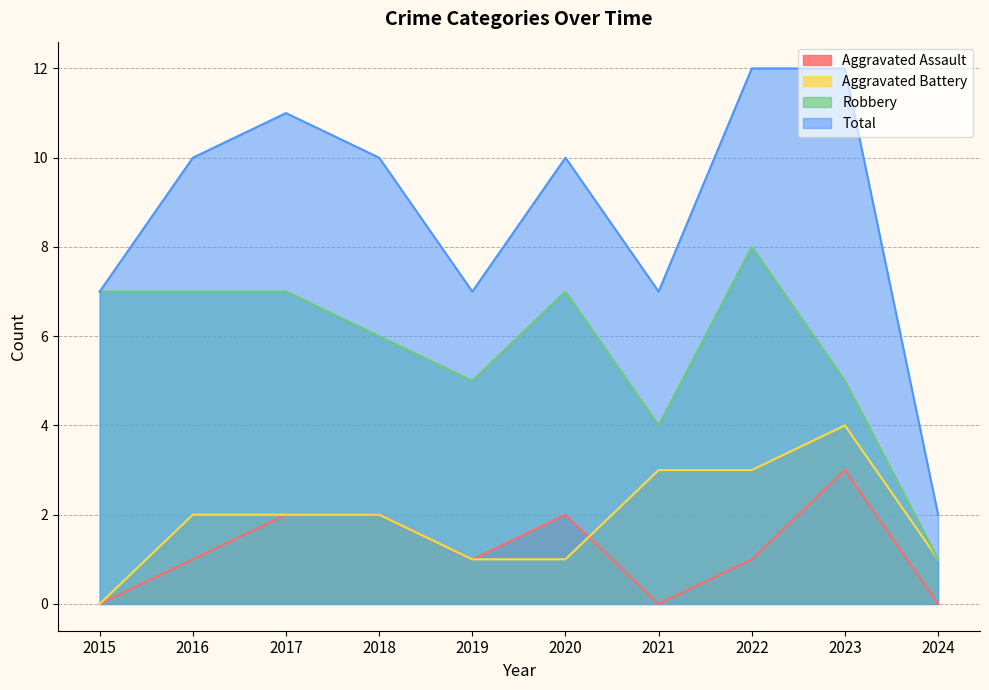

True or false: Aggravated Assault and Robbery cross at least once.

False